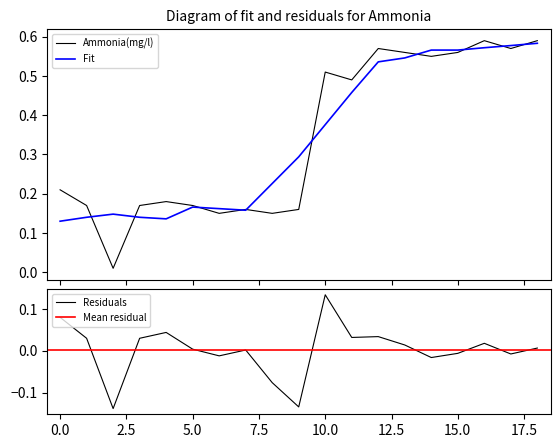

Is it true that the value at 11 is 0.5?

True